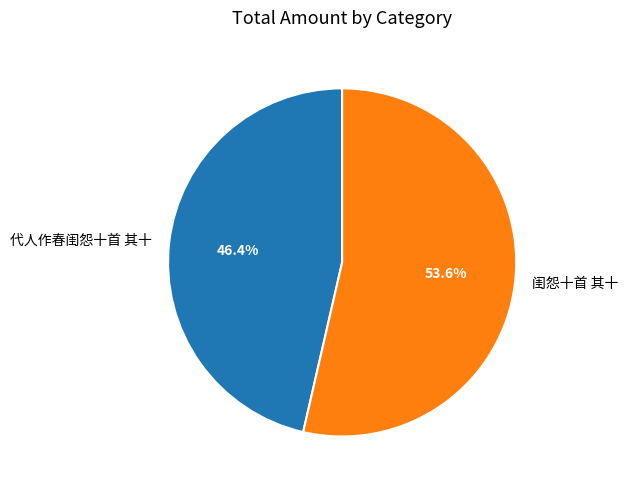

Is there a majority slice in this chart?

Yes